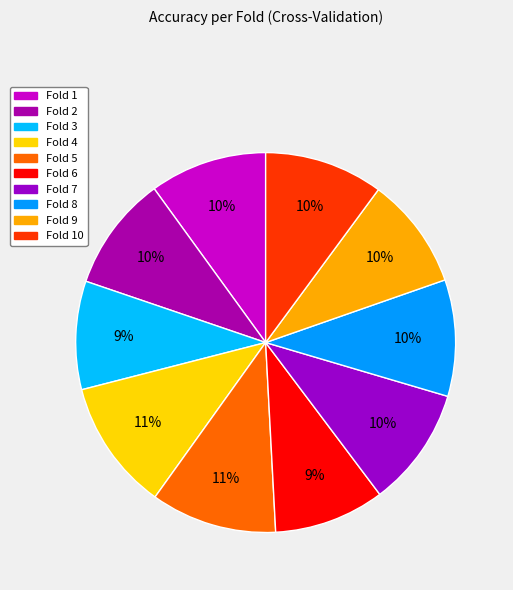

Does any single category account for the majority?

No